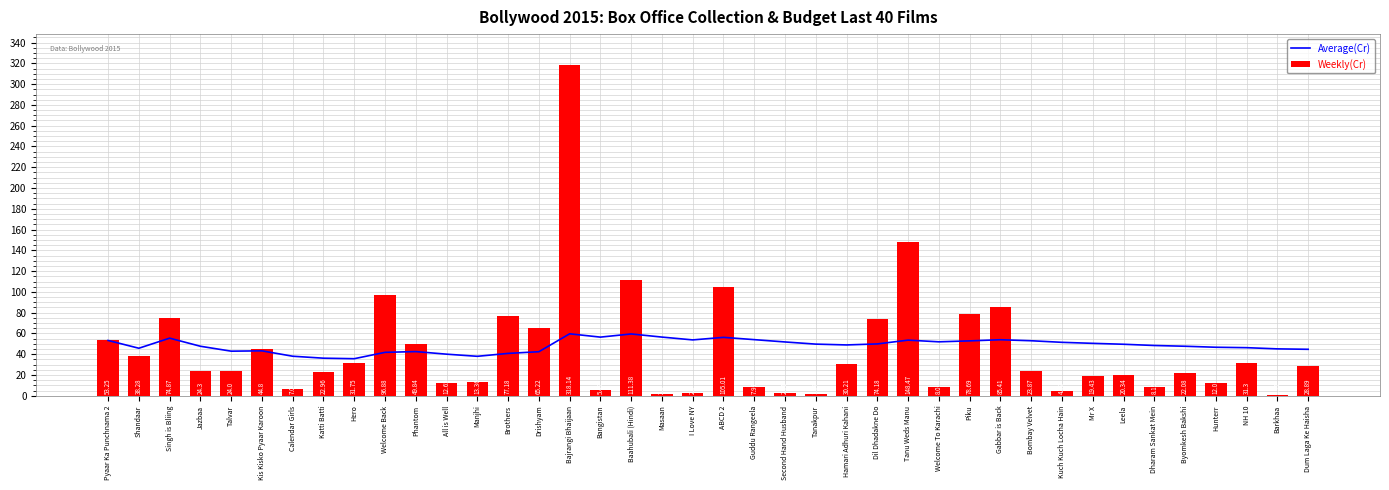

How many values in the Weekly(Cr) series exceed 24?

20